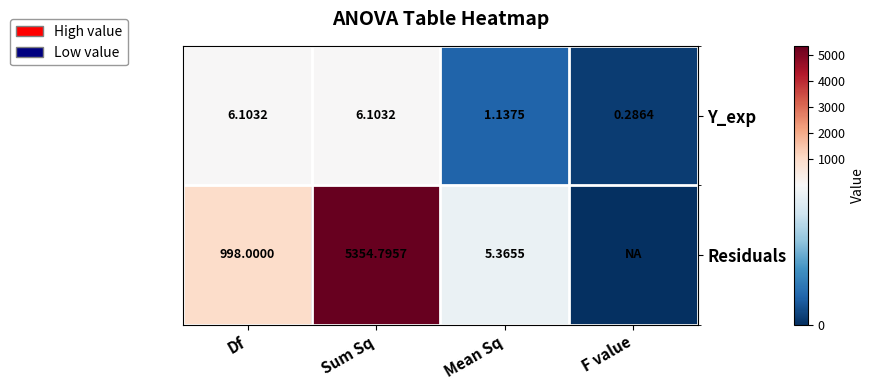

Rank the series at Mean Sq from lowest to highest value.

Y_exp, Residuals